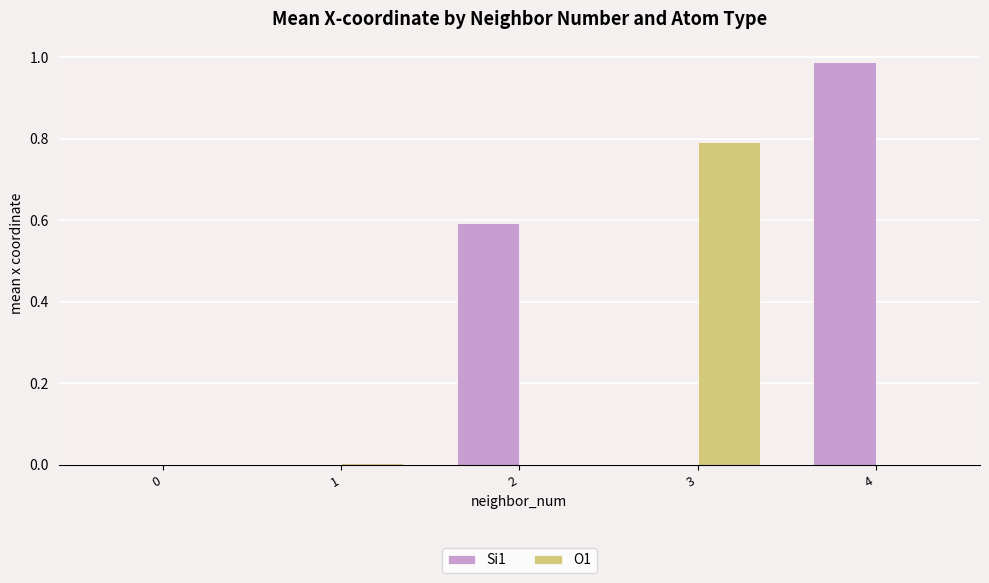

Is the value of O1 at 3 greater than the value of Si1 at 3?

Yes